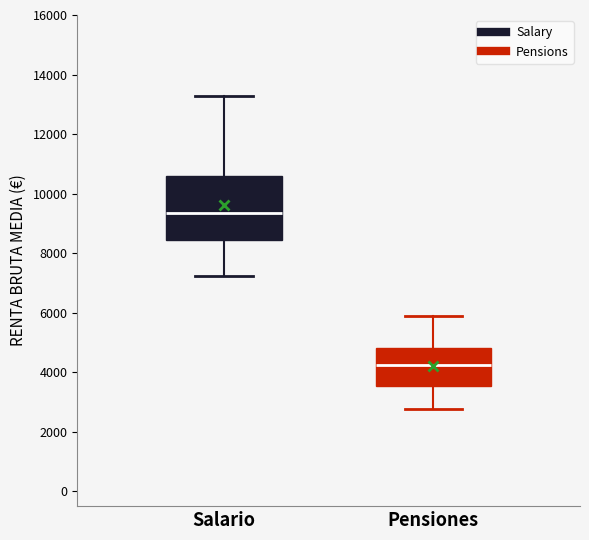

Where does the upper whisker of the box for Salario end on the y-axis? The values are not printed on the chart, so give them approximately, as read against the axis.

13200